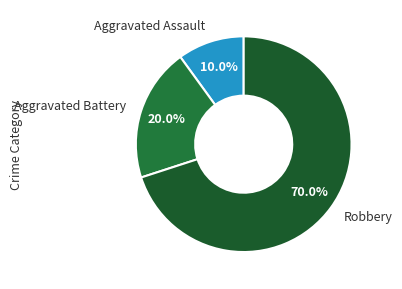

How many segments does this pie chart have?

3